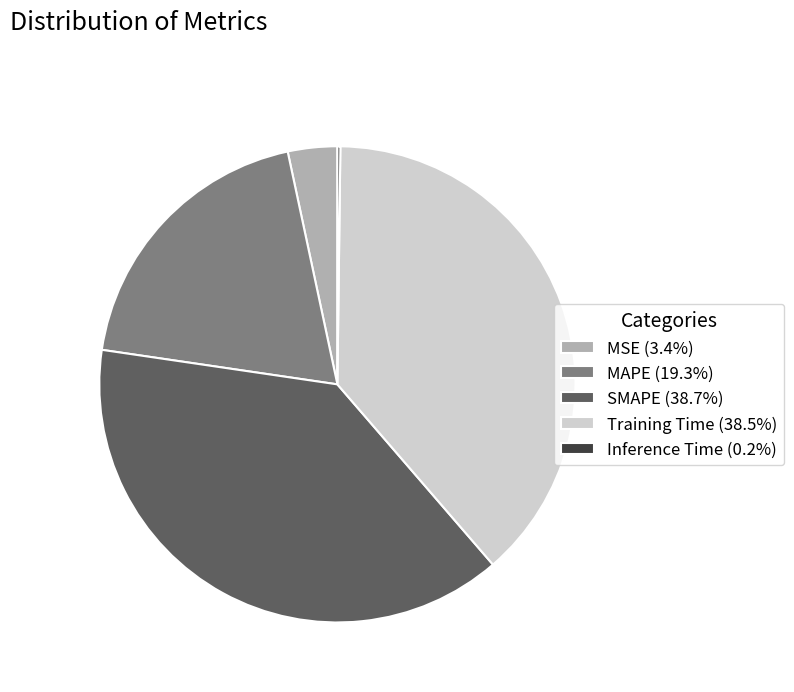

Combined, do MSE (3.4%) and MAPE (19.3%) account for over 50%?

No